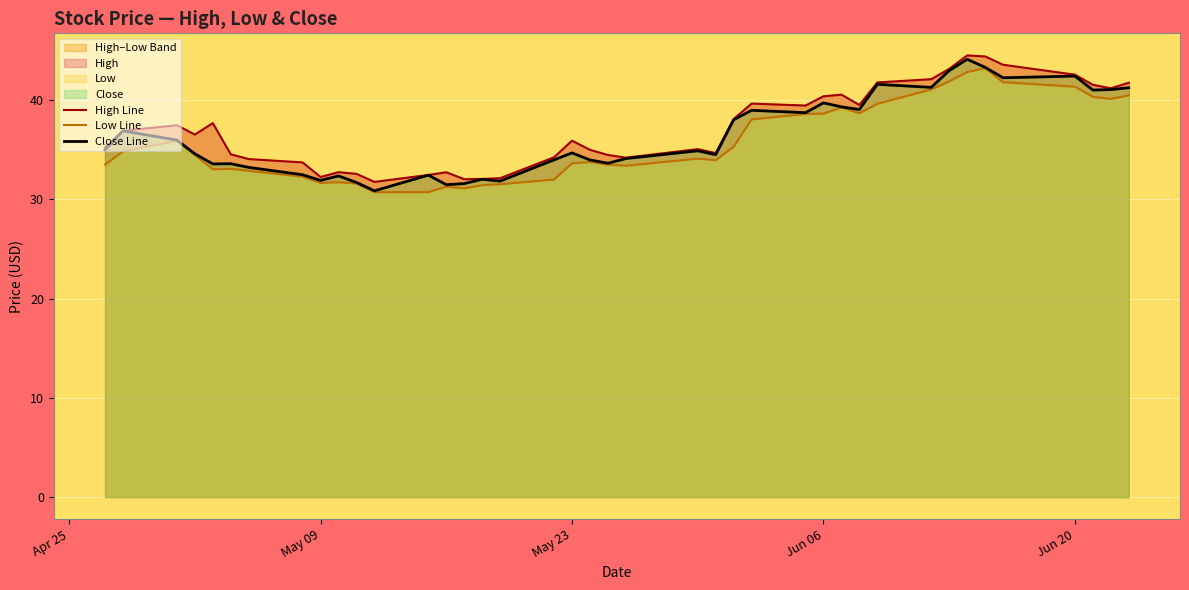

What is the highest value of the Close Line series?

44.1